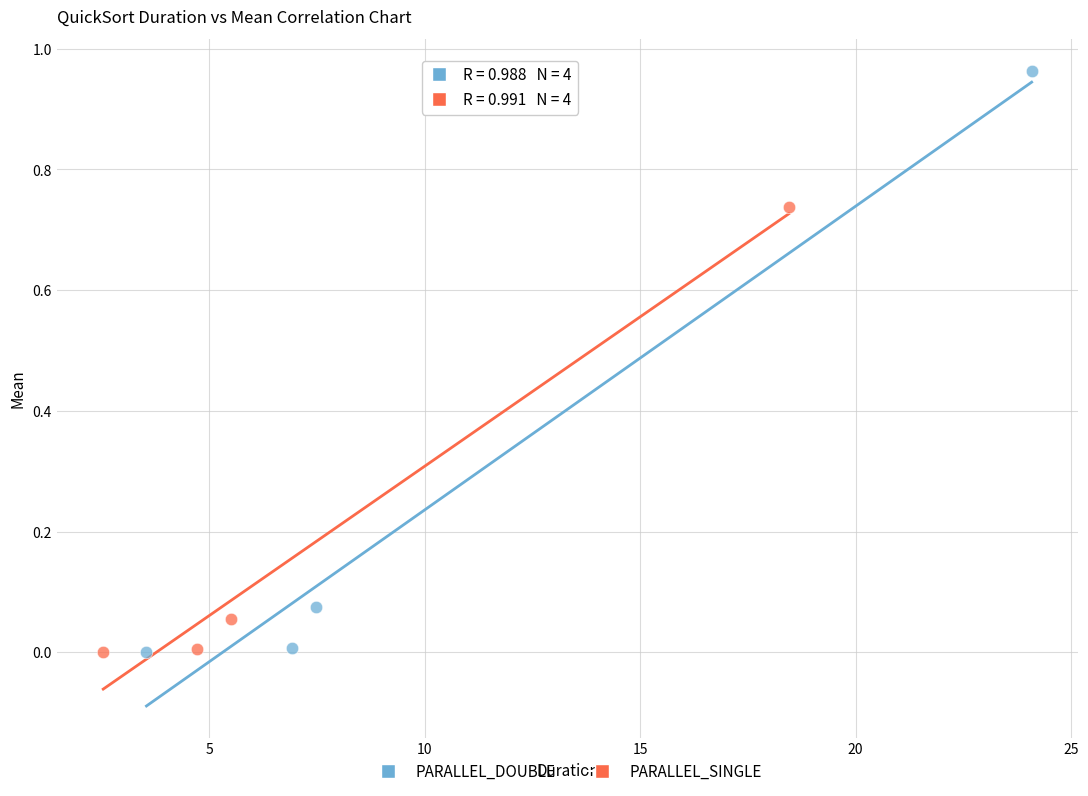

What are all the series names shown in the legend?

PARALLEL_DOUBLE, PARALLEL_SINGLE